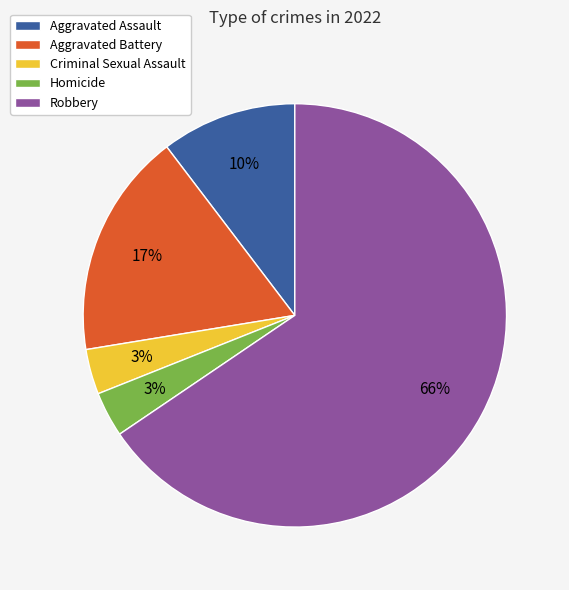

What is the ratio of the value at Aggravated Assault to the value at Aggravated Battery?

0.6